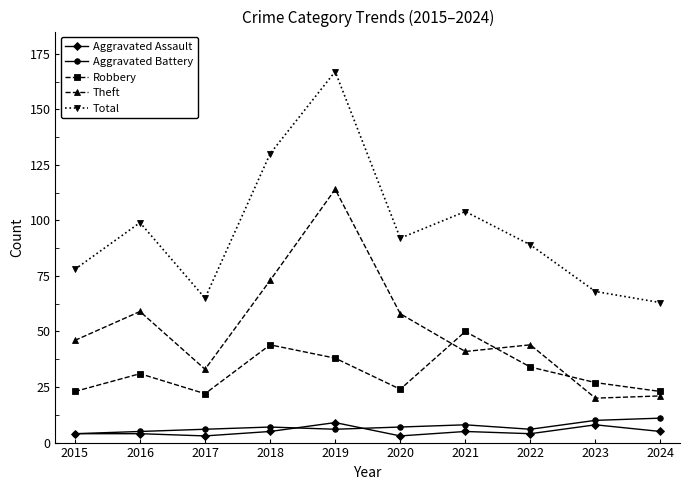

What is the difference between the highest and lowest values at 2020?

89